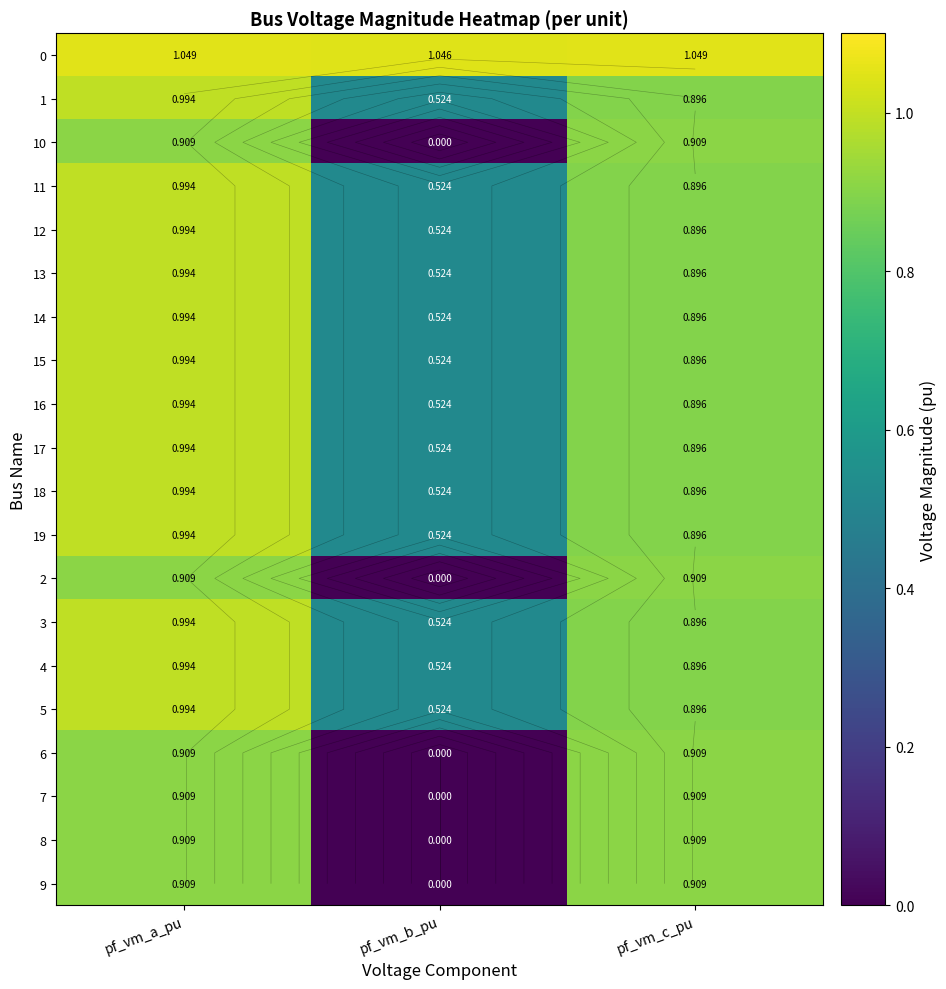

Which category has the lowest value across all series?

pf_vm_b_pu